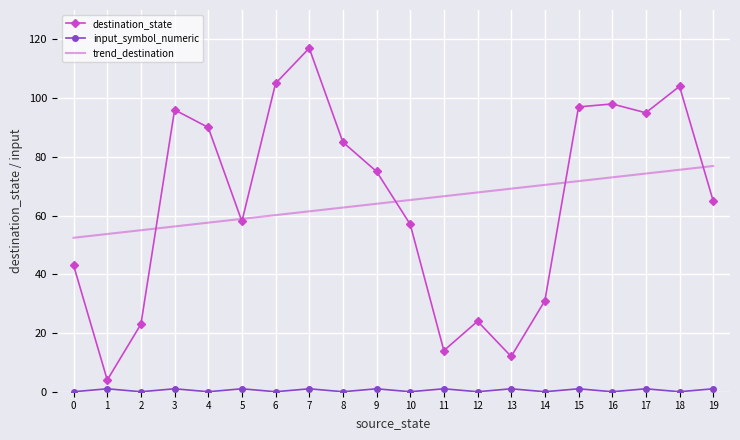

Which series has the largest range (max minus min)?

destination_state